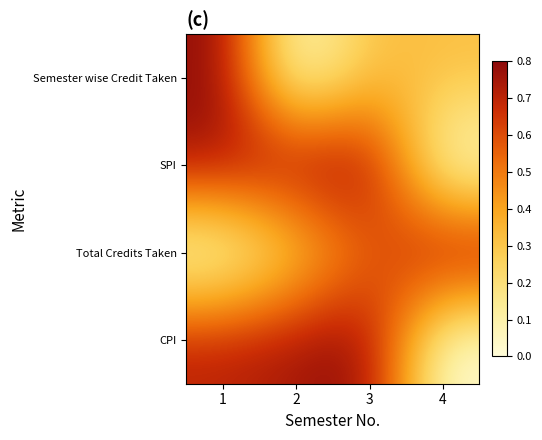

Reading left to right, what are all the values shown in this chart?

Semester wise Credit Taken: 1=1.0	2=0.0	3=0.4	4=0.4
SPI: 1=0.9	2=1.0	3=1.0	4=0.0
Total Credits Taken: 1=0.0	2=0.3	3=0.7	4=1.0
CPI: 1=0.9	2=0.9	3=1.0	4=0.0